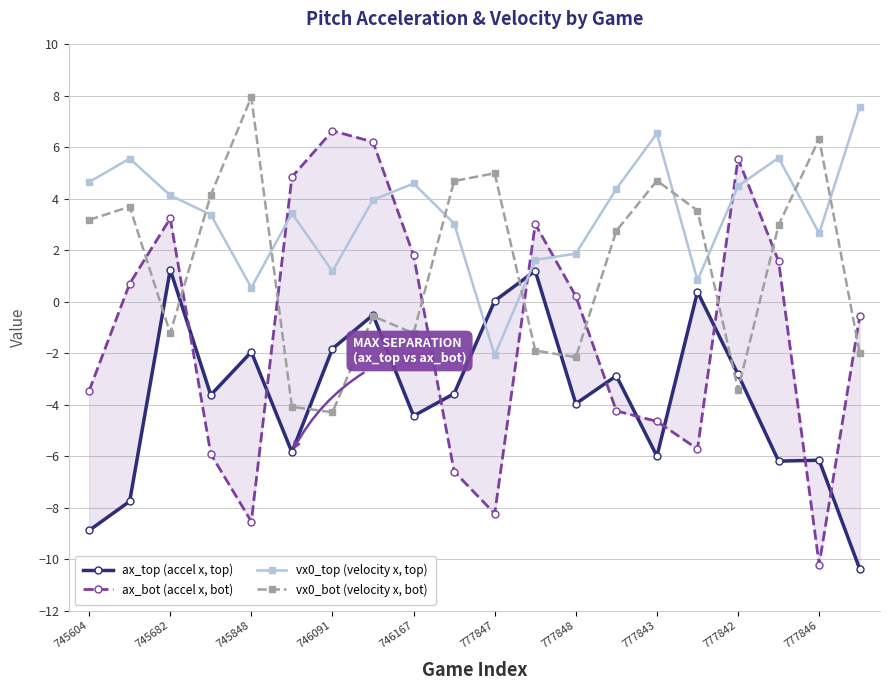

What value does the ax_top (accel x, top) series have at 19?

-10.4